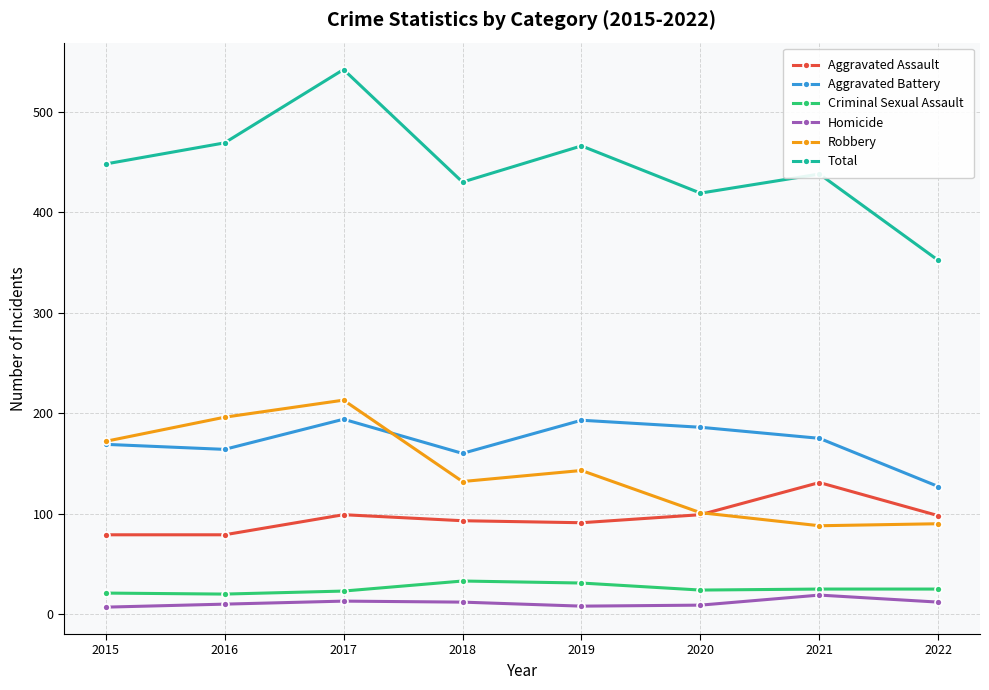

Does the chart display data point markers on the line(s)?

Yes